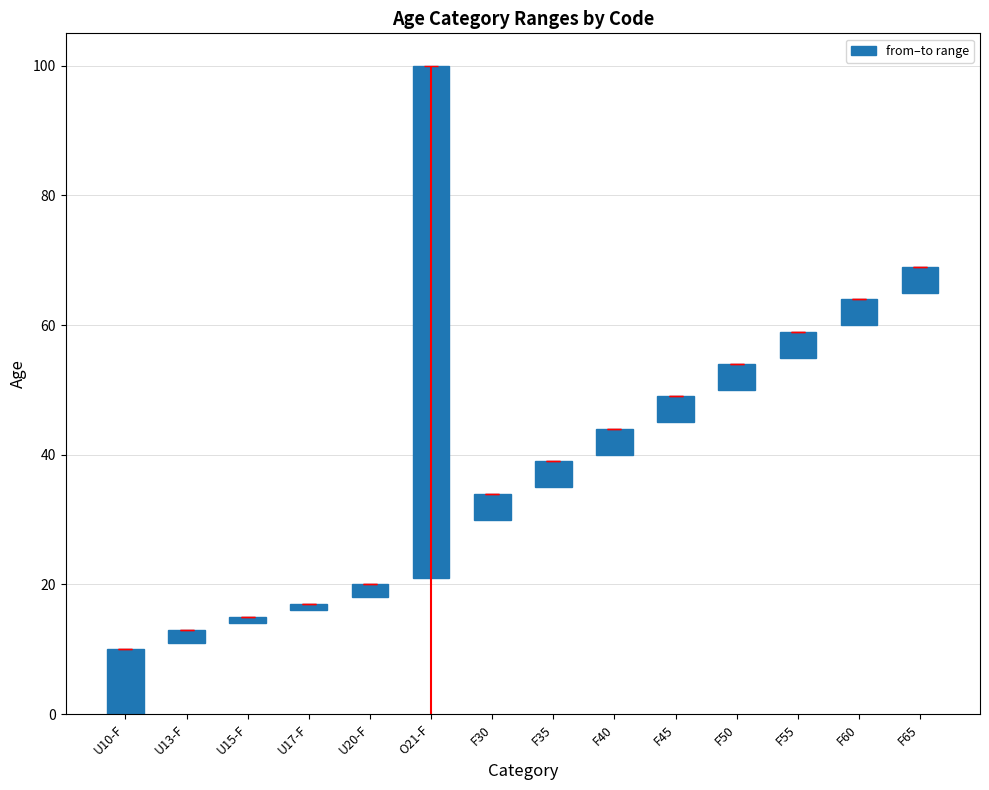

Are the bars horizontal?

No